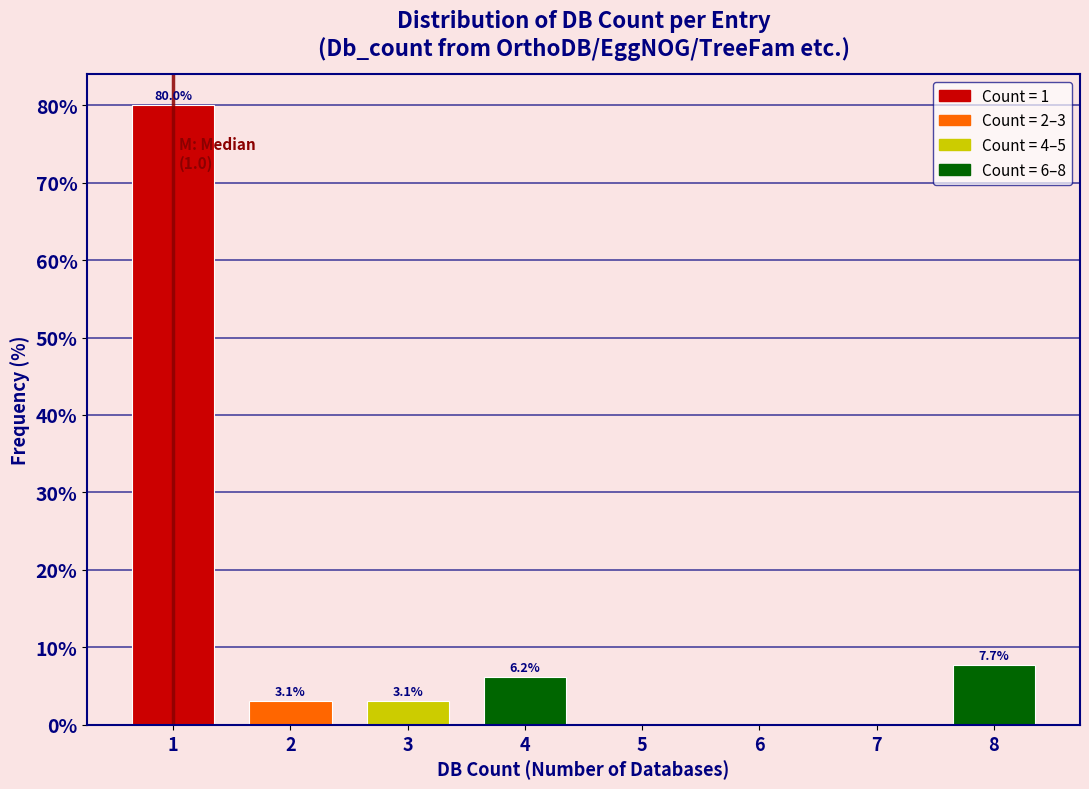

Reading right to left, what are all the values shown in this chart?

8=7.7	7=0.0	6=0.0	5=0.0	4=6.2	3=3.1	2=3.1	1=80.0